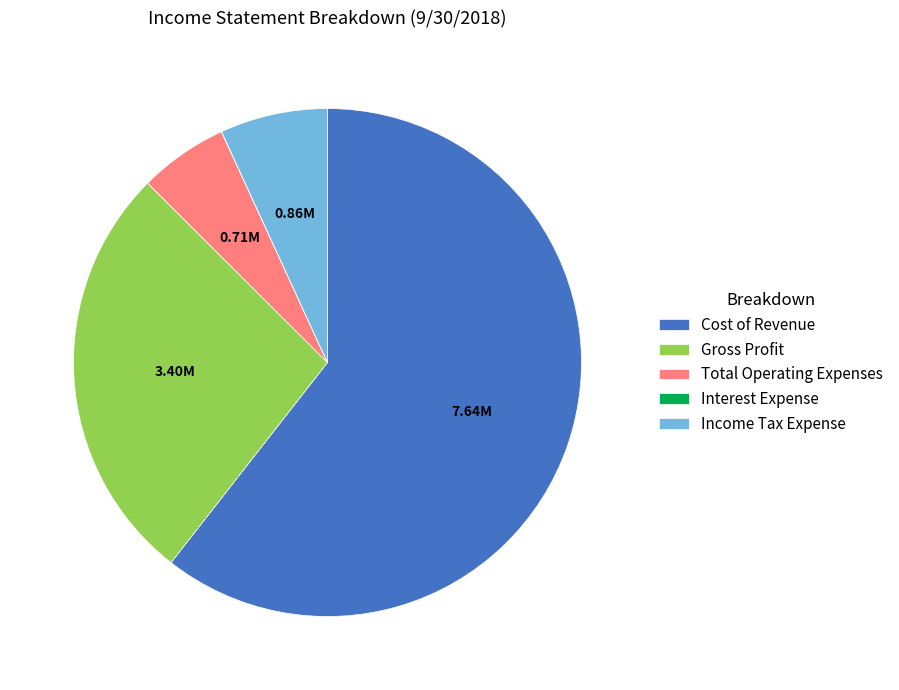

Which category has the biggest portion of the pie?

Cost of Revenue